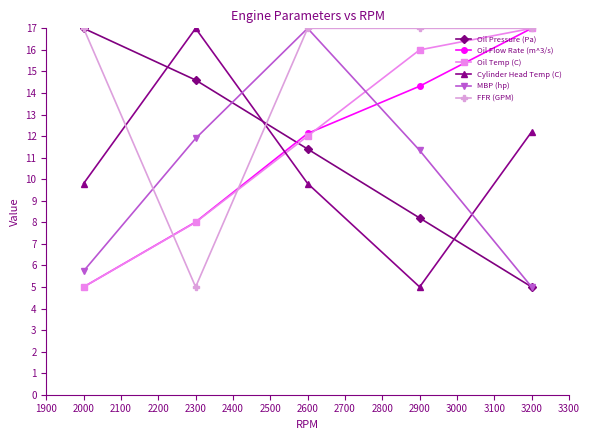

What is the maximum value shown in the chart?

17.0